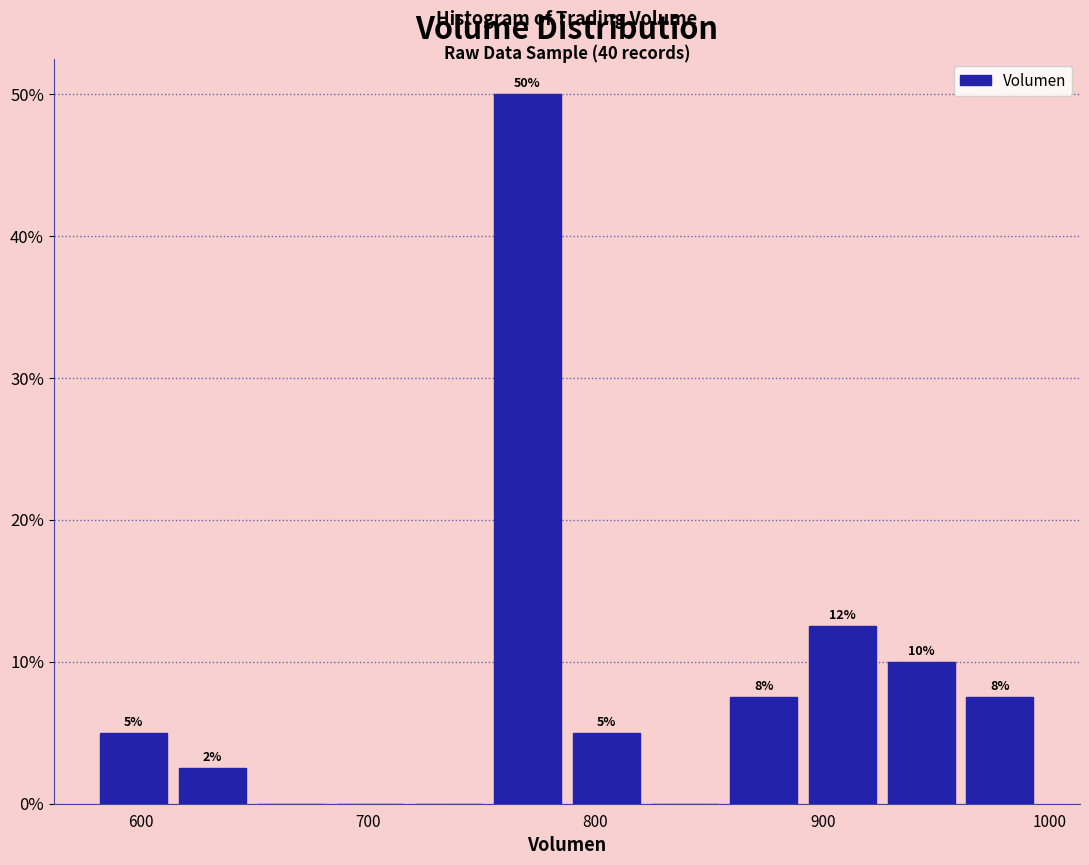

Read against the x-axis, roughly where is the centre of the tallest bar?

770